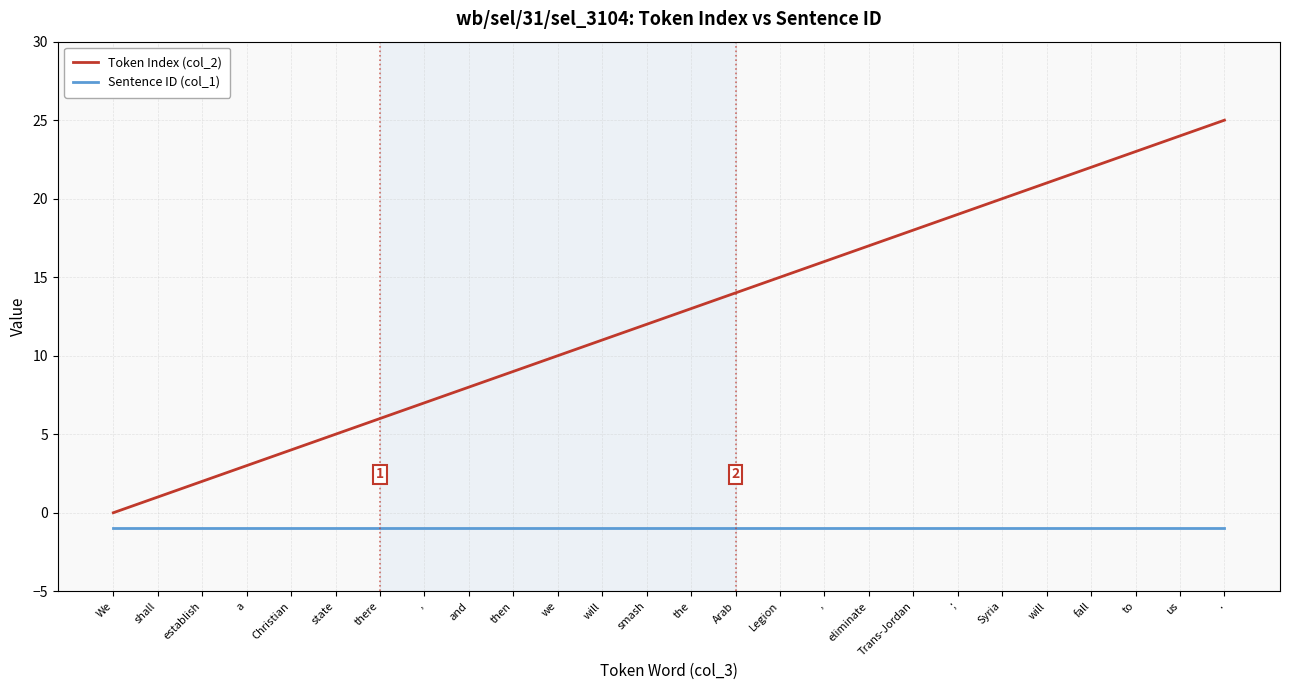

What are all the series names shown in the legend?

Token Index (col_2), Sentence ID (col_1)